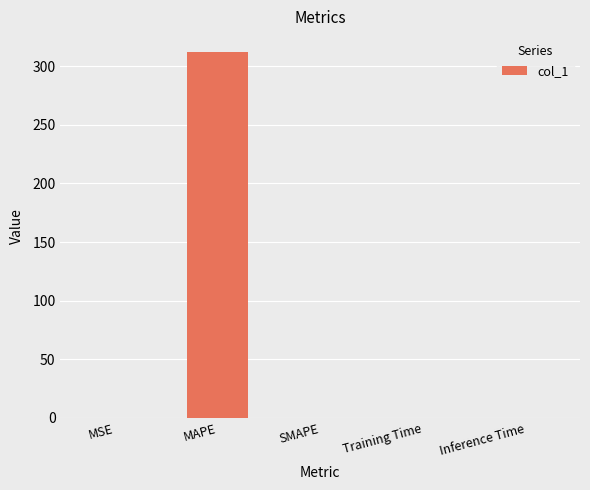

What is the sum of all values?

312.0